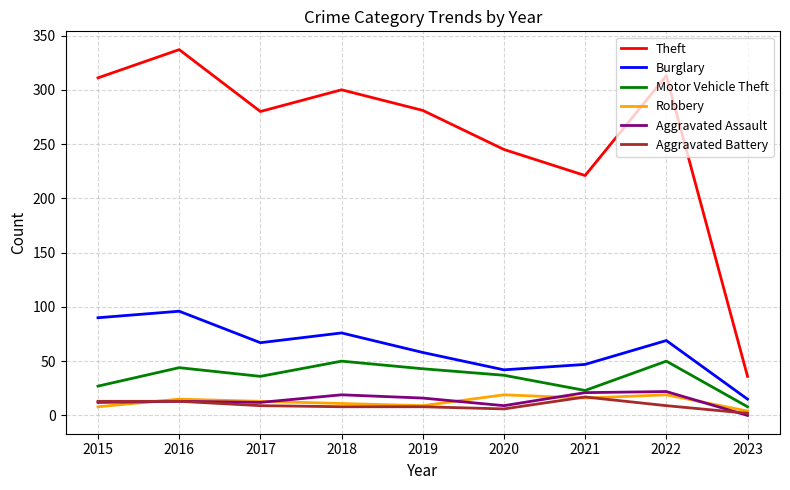

Which series has the largest range (max minus min)?

Theft